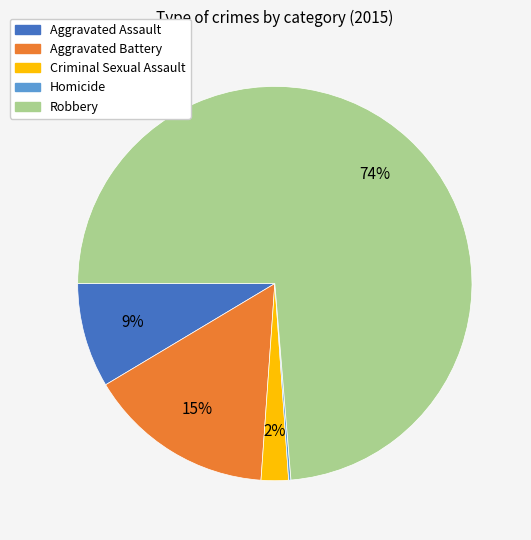

To the nearest percent, what is the average slice percentage?

20%